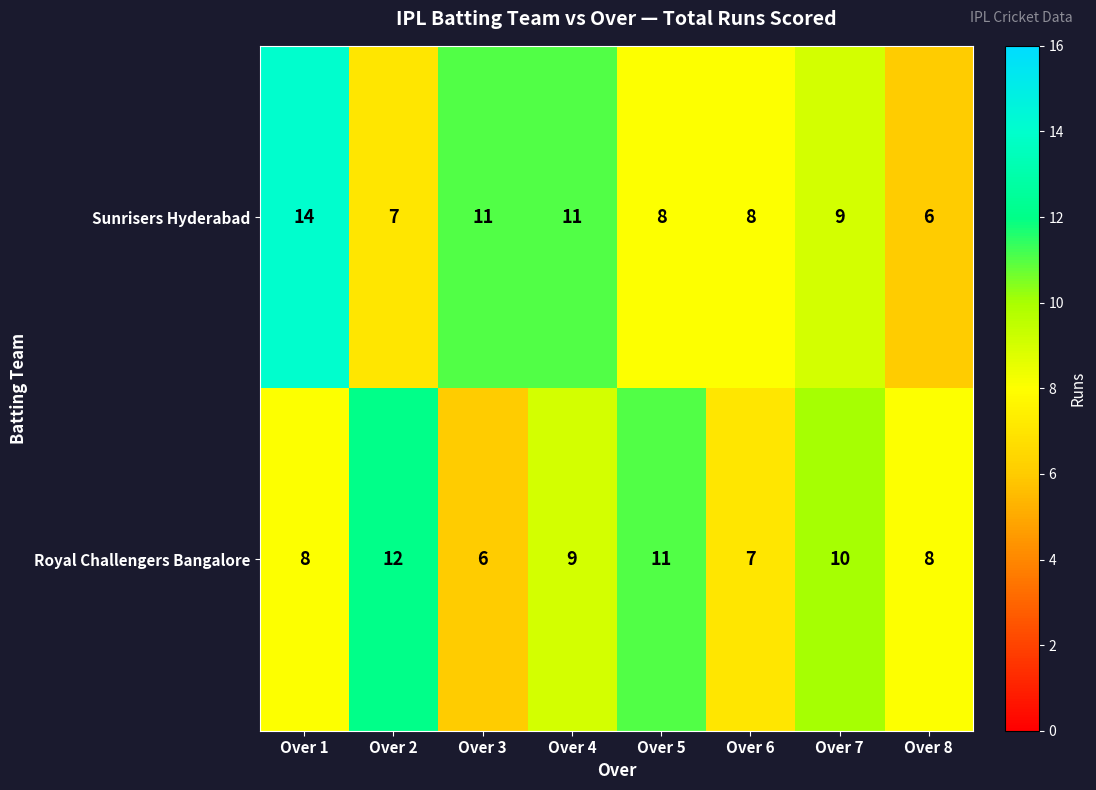

Rank the series at Over 6 from lowest to highest value.

Royal Challengers Bangalore, Sunrisers Hyderabad